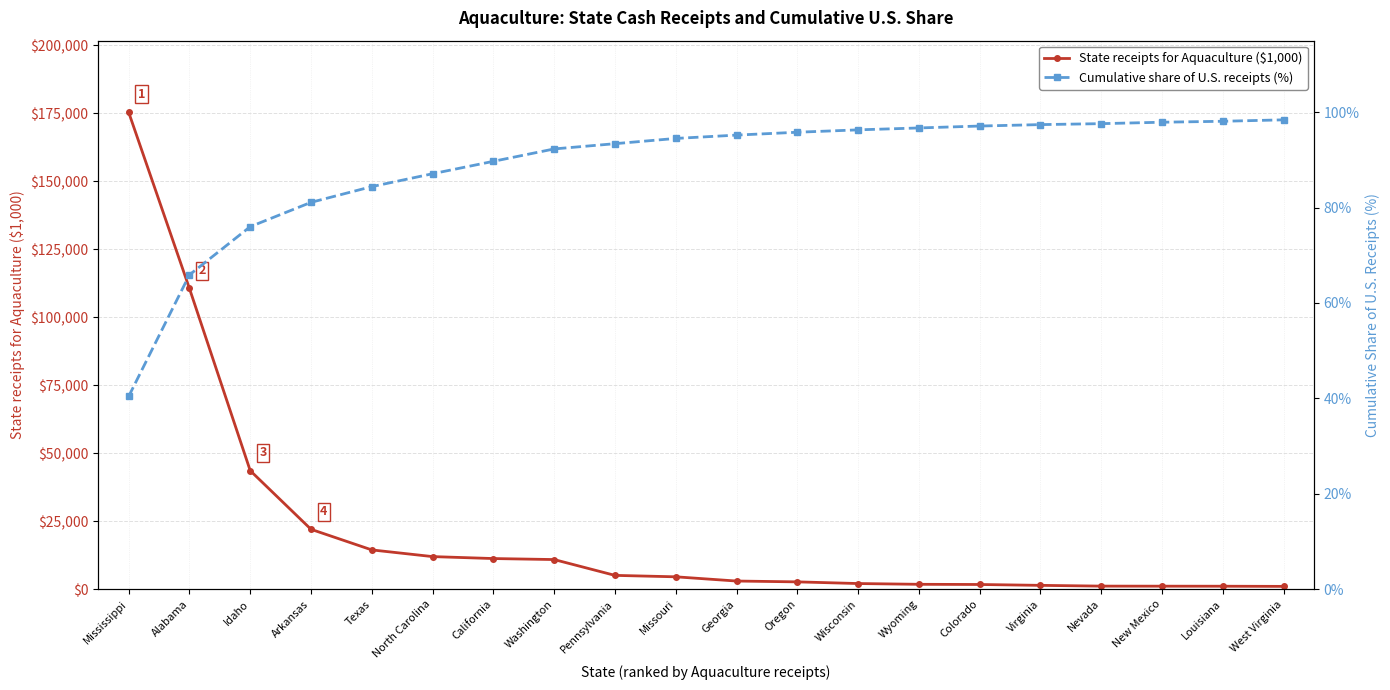

Which category has the highest value across all series?

Mississippi